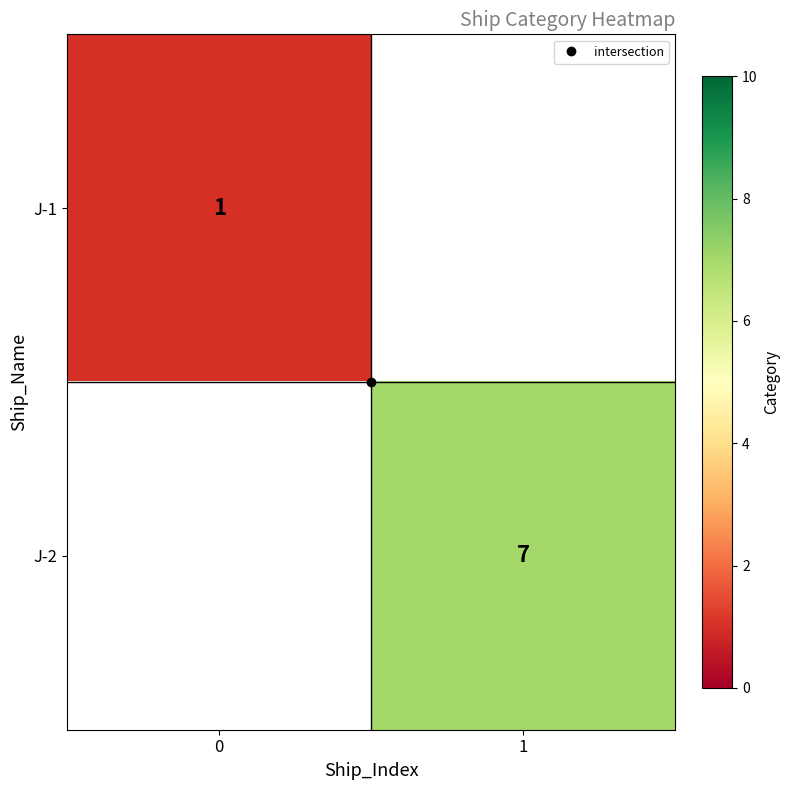

What is the smallest value displayed?

1.0